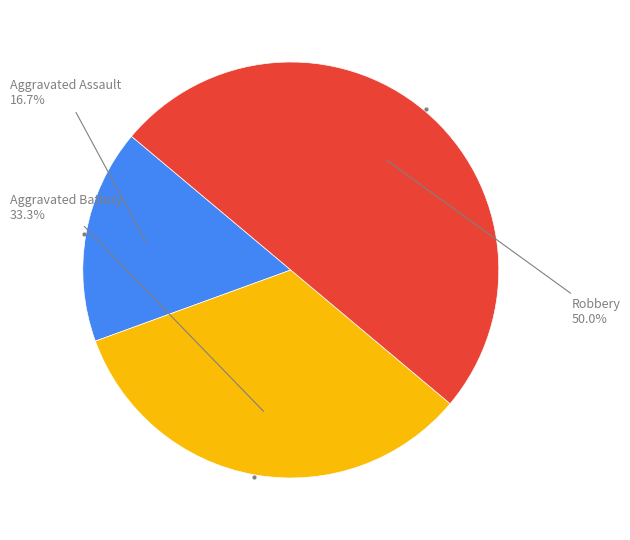

Rank the categories by value from highest to lowest.

Robbery, Aggravated Battery, Aggravated Assault